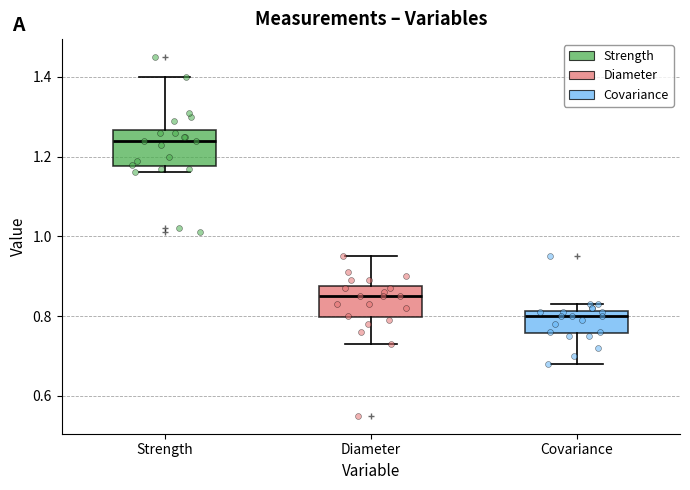

Reading left to right, read every box against the y-axis: the position of its median line, the range the box covers, and the ends of its whiskers. The values are not printed on the chart, so give them approximately, as read against the axis.

Strength: median 1.24, box 1.18 to 1.26, whiskers 1.16 to 1.40
Diameter: median 0.86, box 0.80 to 0.88, whiskers 0.74 to 0.96
Covariance: median 0.80, box 0.76 to 0.82, whiskers 0.68 to 0.84